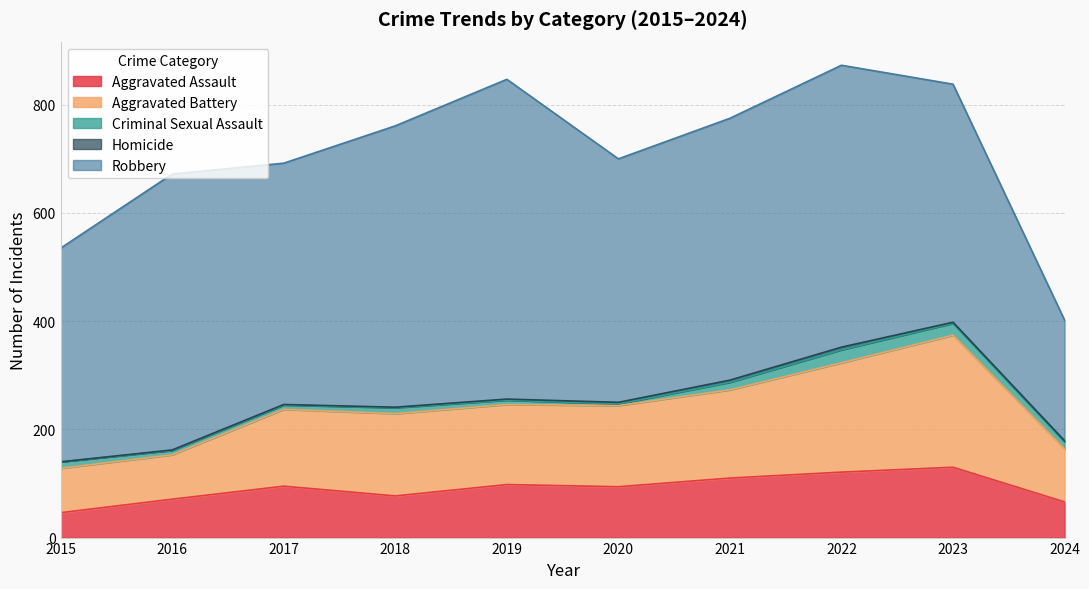

What is the value of the Criminal Sexual Assault point at the 2nd from the left?

8